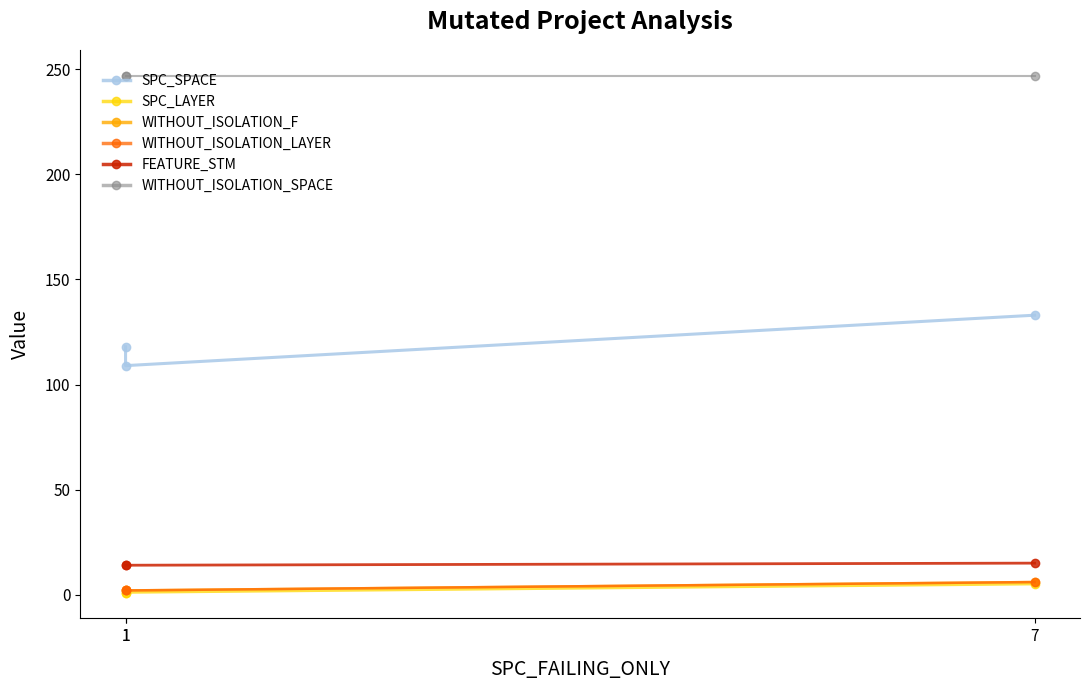

Does the chart have visible grid lines?

No